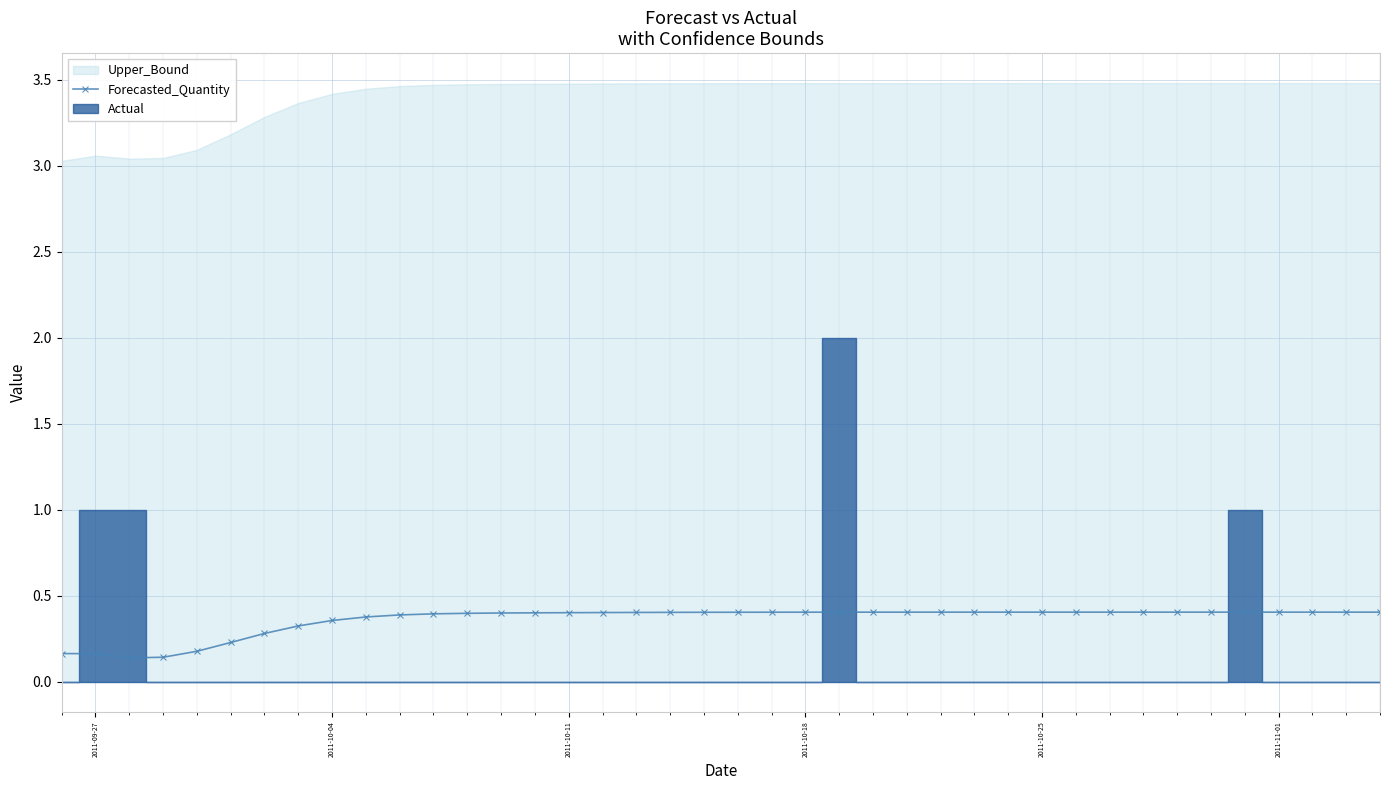

The value of Forecasted_Quantity at 2011-10-18 is 0.4. True or false?

True